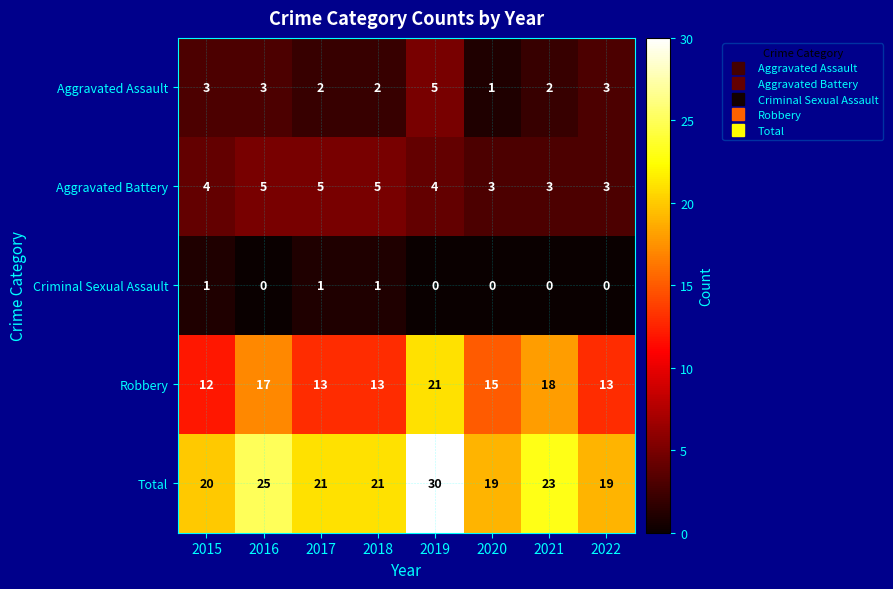

How many Criminal Sexual Assault values are between 0 and 1?

8